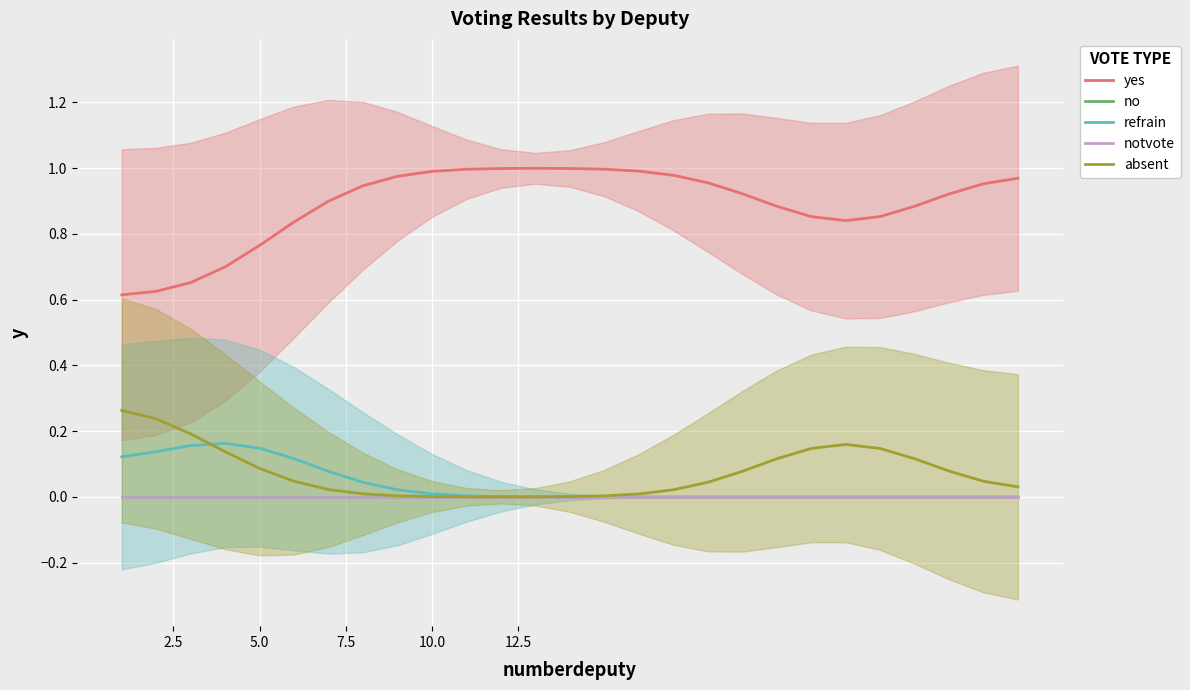

True or false: notvote and absent intersect in this chart.

False